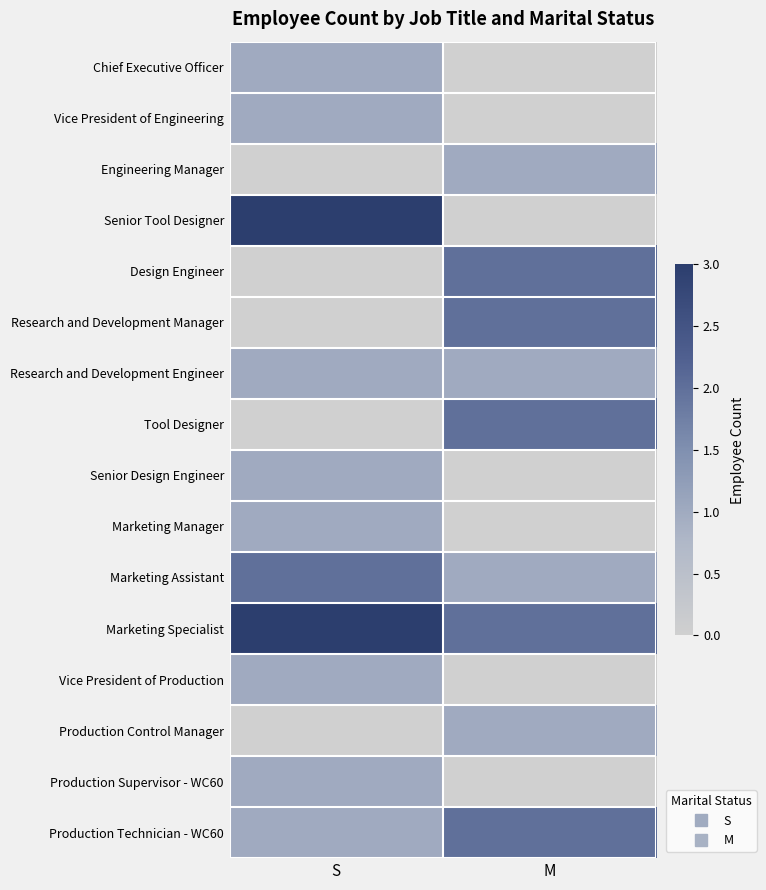

Which series has the largest total across all categories?

Marketing Specialist